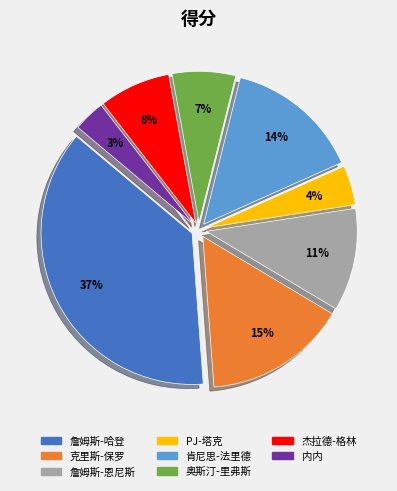

Rank the categories by value from lowest to highest.

内内, PJ-塔克, 奥斯汀-里弗斯, 杰拉德-格林, 詹姆斯-恩尼斯, 肯尼思-法里德, 克里斯-保罗, 詹姆斯-哈登